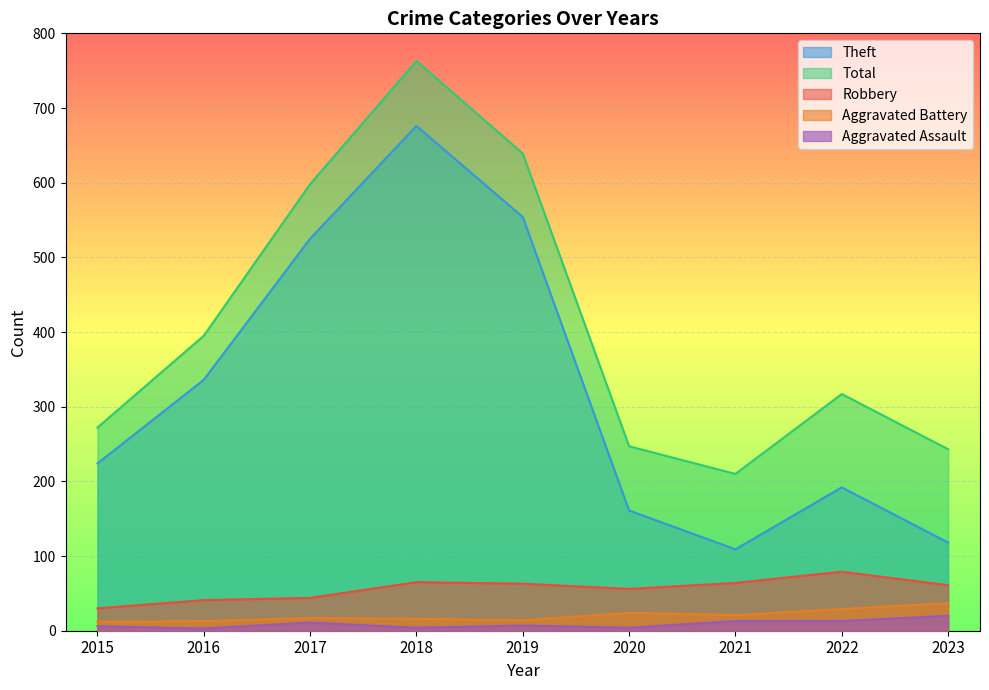

Between 2018 and 2020, which is larger?

2018